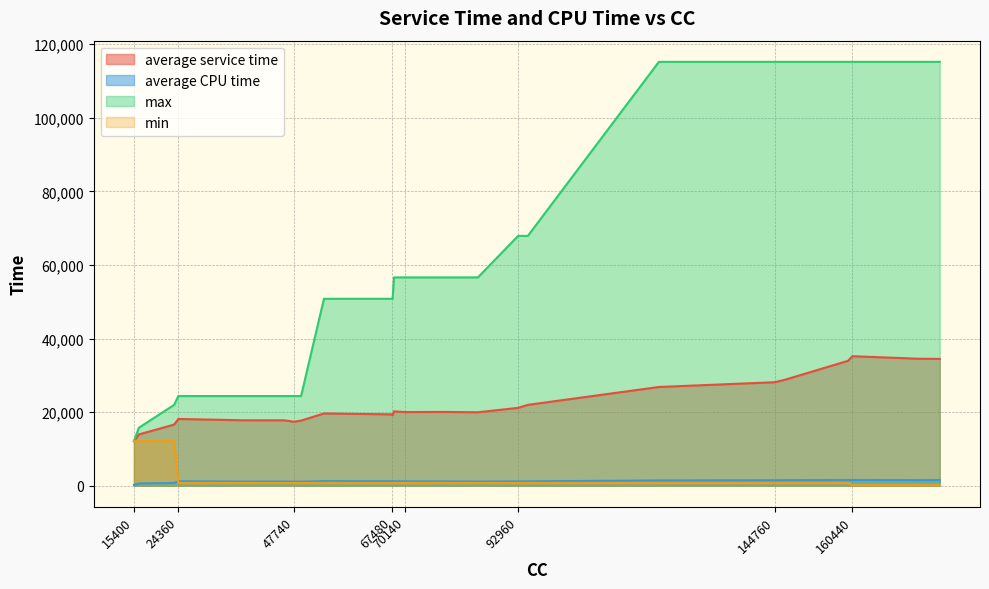

At which category is the sum across all series the highest?

160440